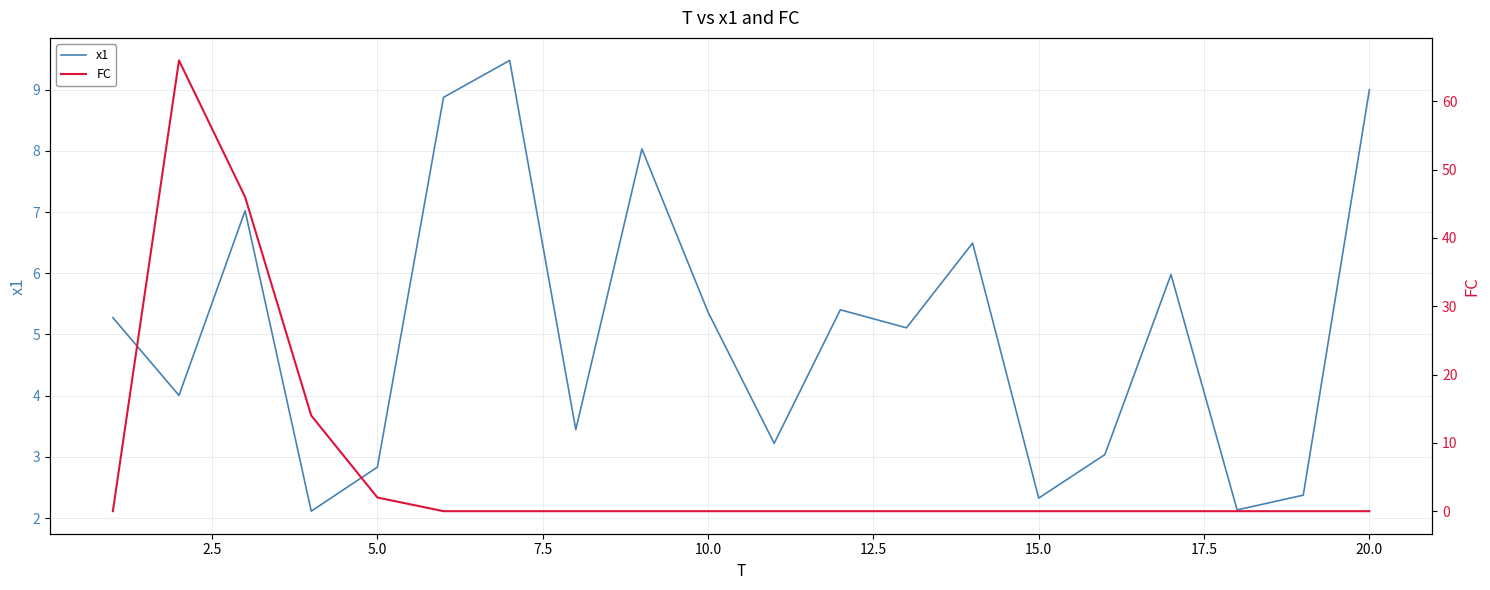

The x1 series shows 1.1 at 15.0. True or false?

False